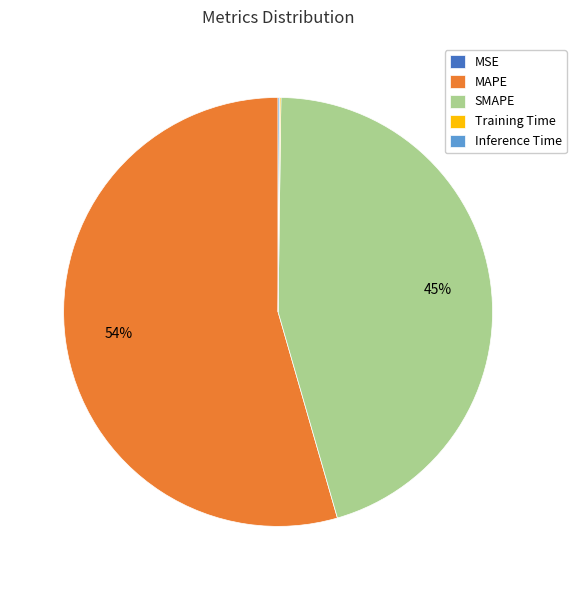

The SMAPE slice represents 45% of the pie. True or false?

True